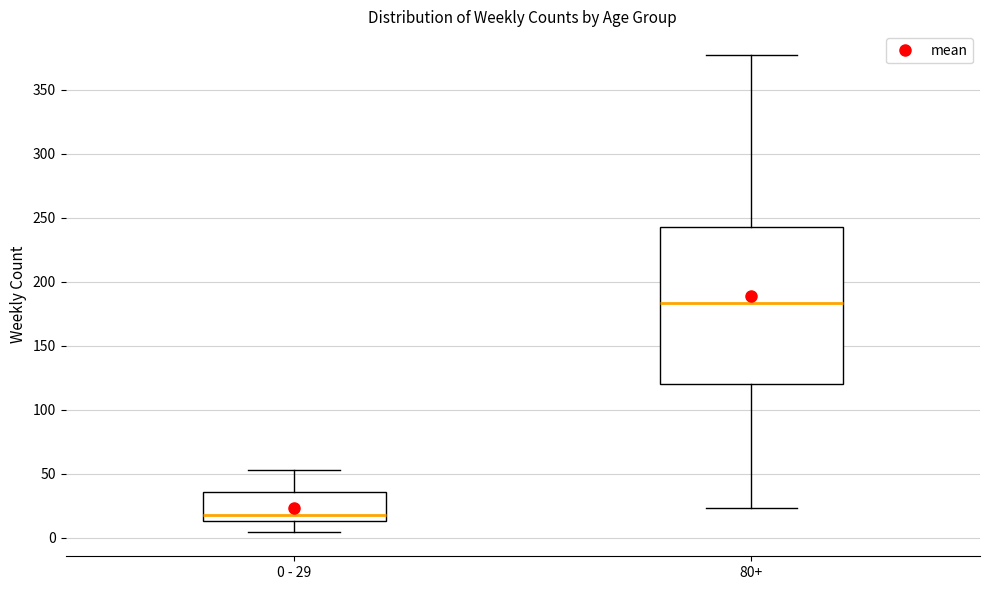

Reading left to right, read every box against the y-axis: the position of its median line, the range the box covers, and the ends of its whiskers. The values are not printed on the chart, so give them approximately, as read against the axis.

0 - 29: median 20, box 15 to 35, whiskers 5 to 55
80+: median 185, box 120 to 245, whiskers 25 to 375